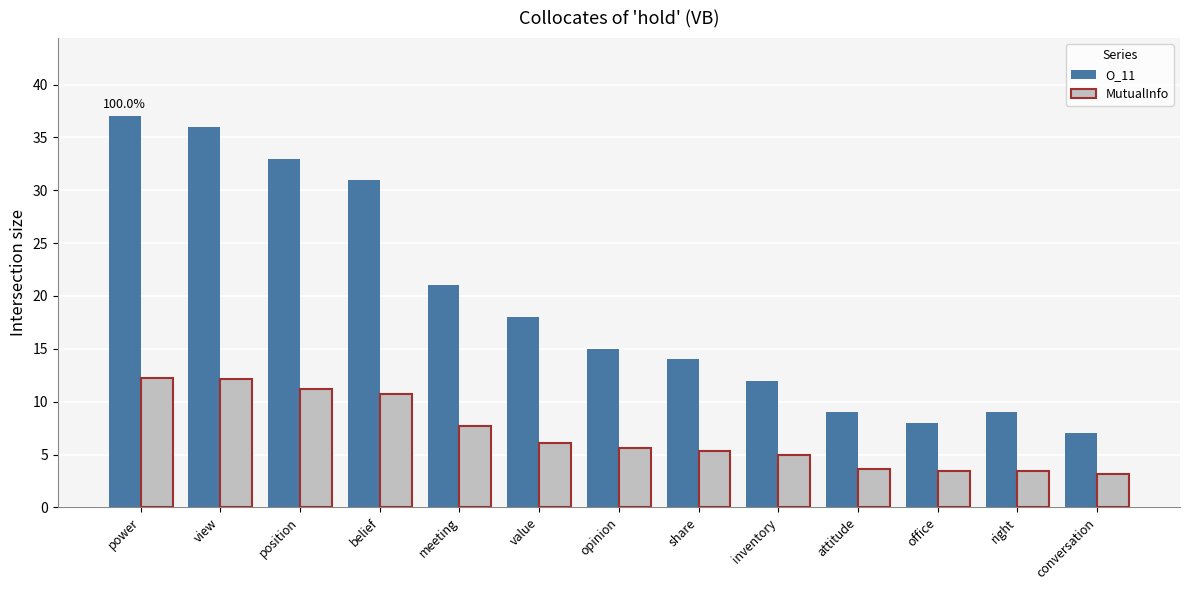

List the series in order of their peak value, highest first.

O_11, MutualInfo